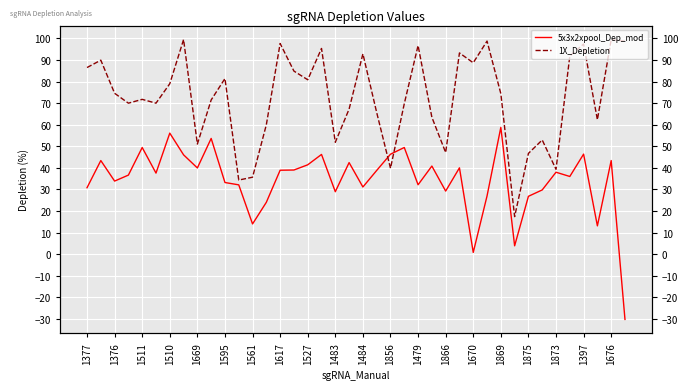

What is the value of the 5x3x2xpool_Dep_mod point at the 31st from the left?

58.8